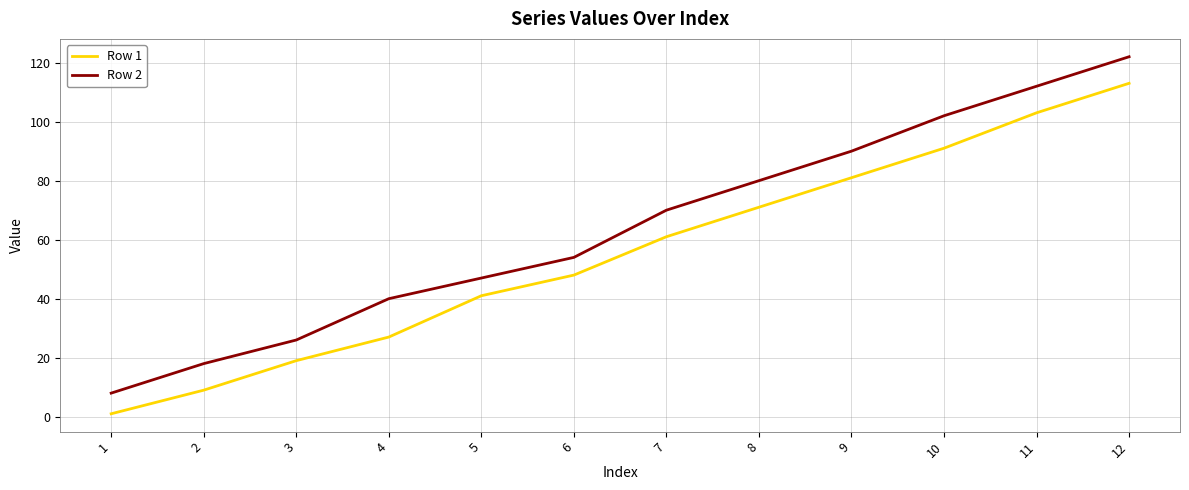

List the series in order of their overall mean, lowest first.

Row 1, Row 2